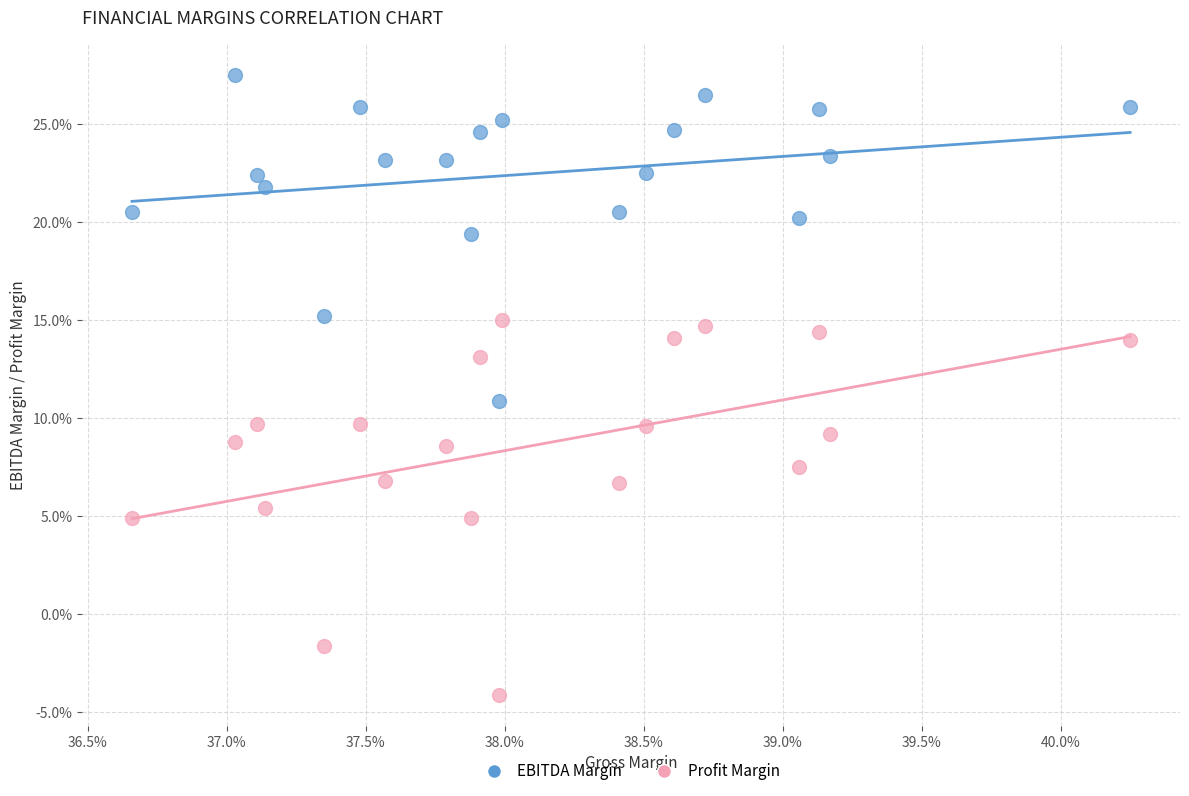

What are all the series names shown in the legend?

EBITDA Margin, Profit Margin